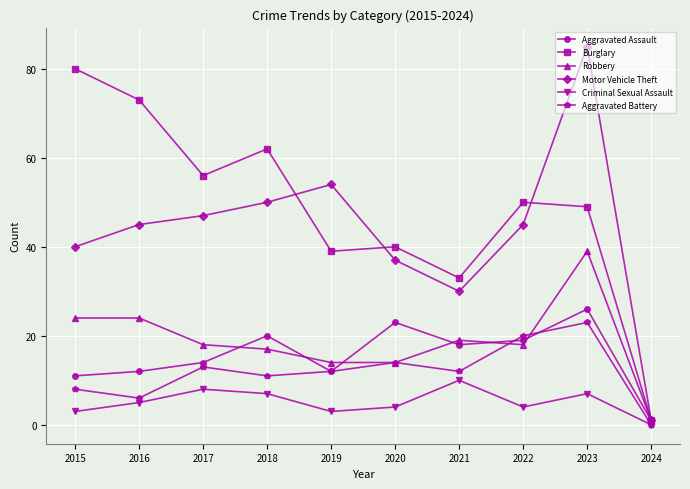

Between 2016 and 2021, which series saw the biggest shift?

Burglary